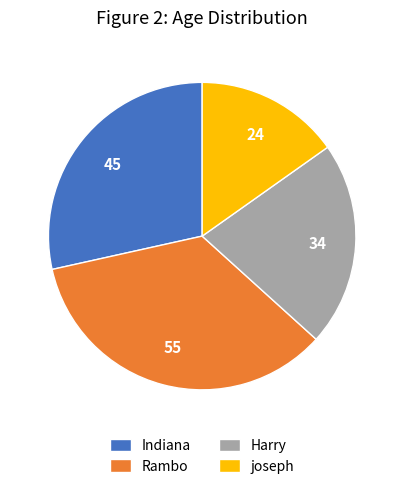

True or false: Indiana accounts for 21% of the total.

False